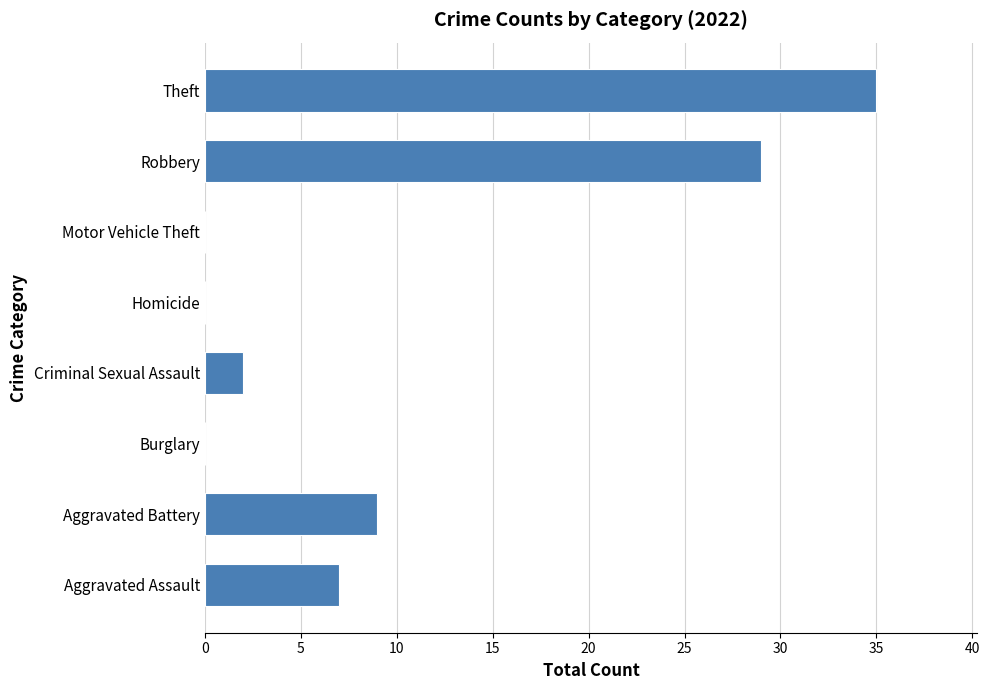

Does the chart contain stacked bars?

No